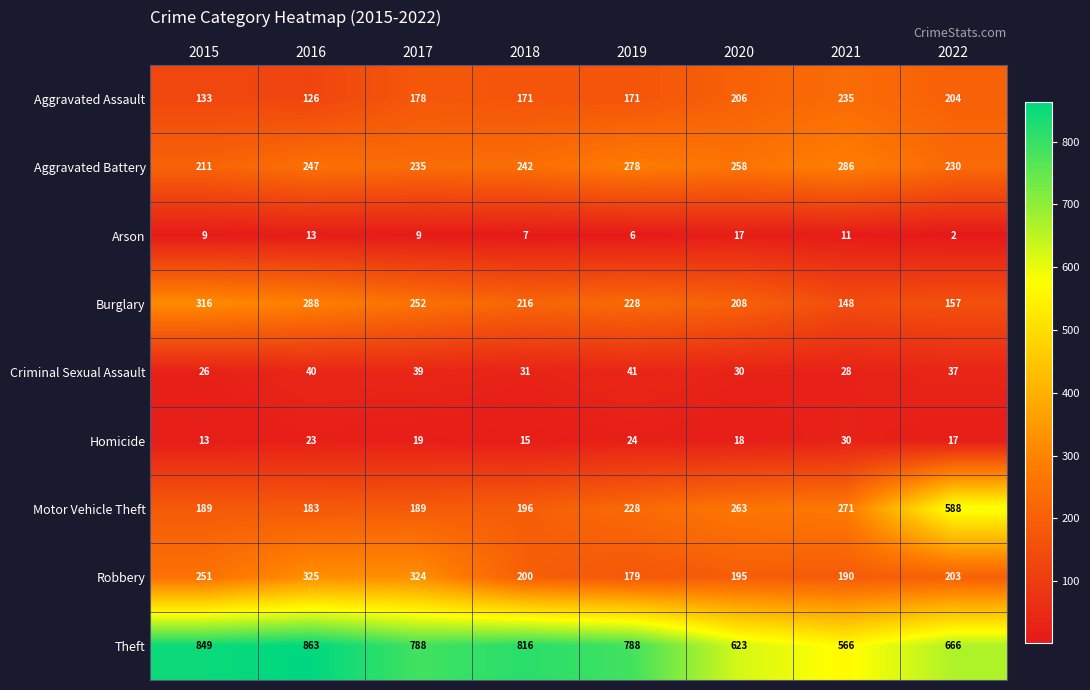

How many data points does each series have?

8